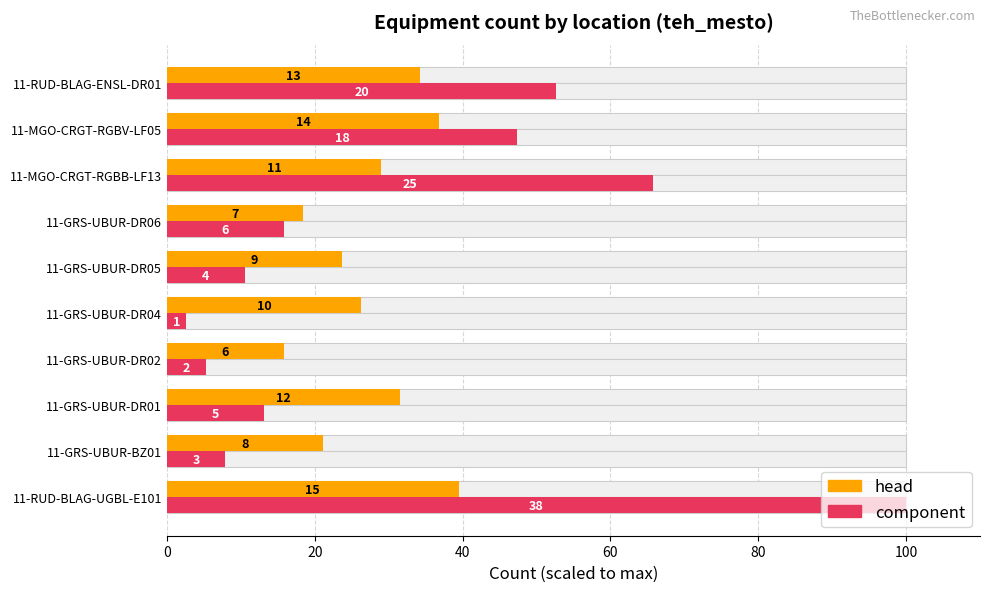

Is it true that component equals 14.9 at 11-MGO-CRGT-RGBV-LF05?

False